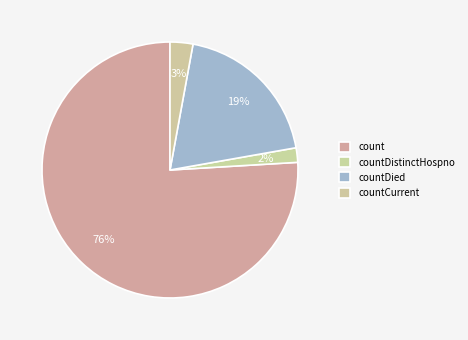

Is there a majority slice in this chart?

Yes